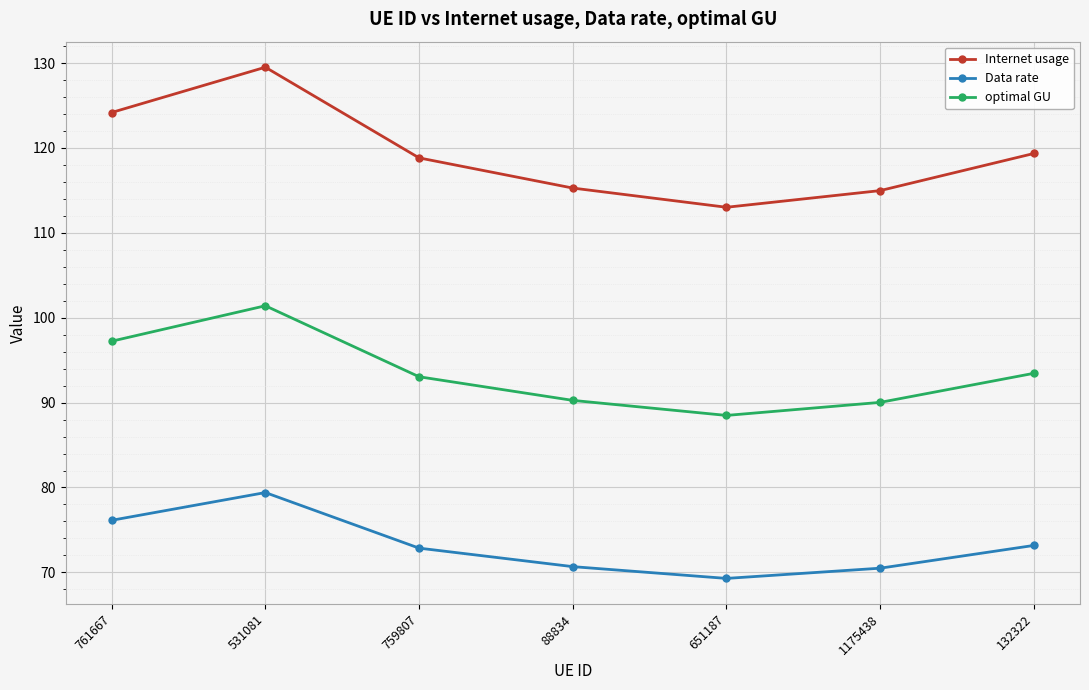

Rank the series by their average value, from lowest to highest.

Data rate, optimal GU, Internet usage